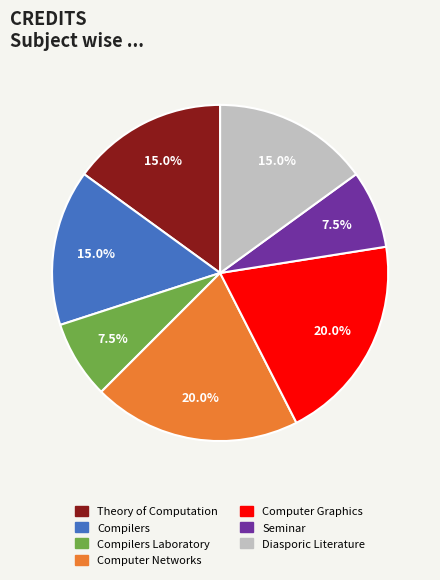

Does any single category account for the majority?

No